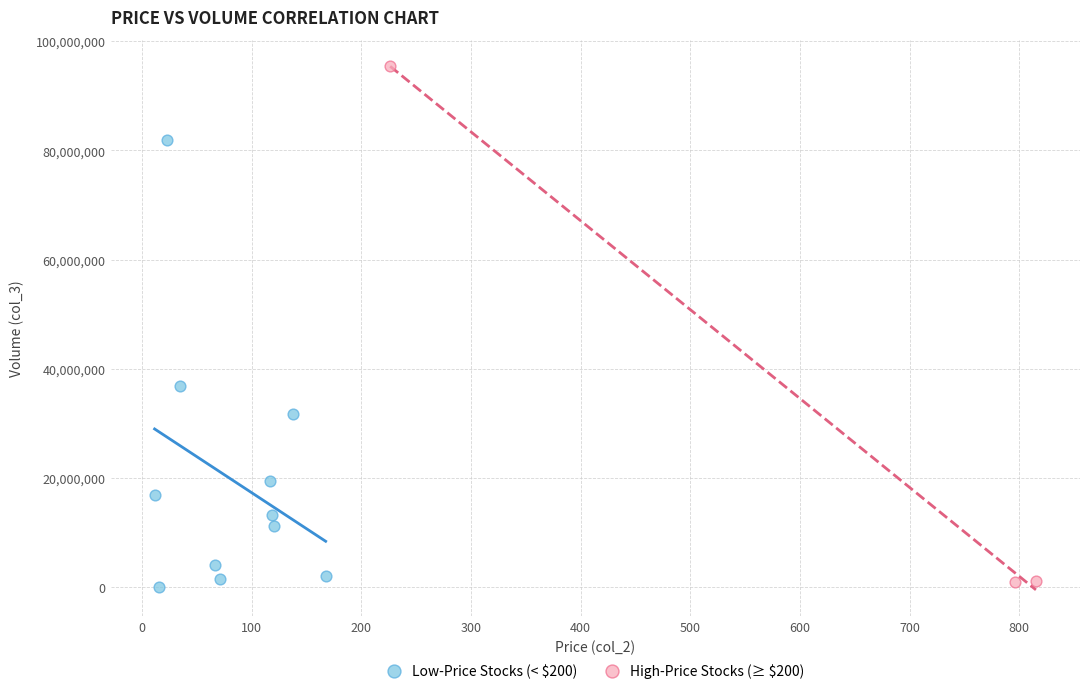

Which series has the widest spread of Y values?

High-Price Stocks (≥ $200)